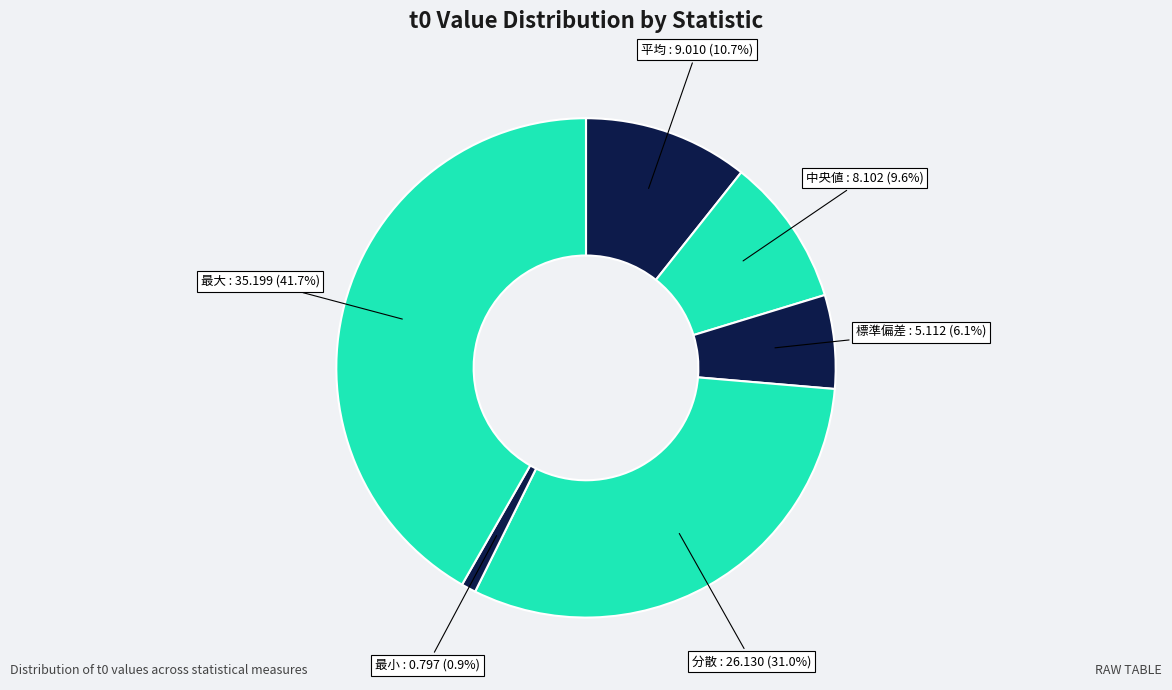

Count the number of slices in the pie.

6